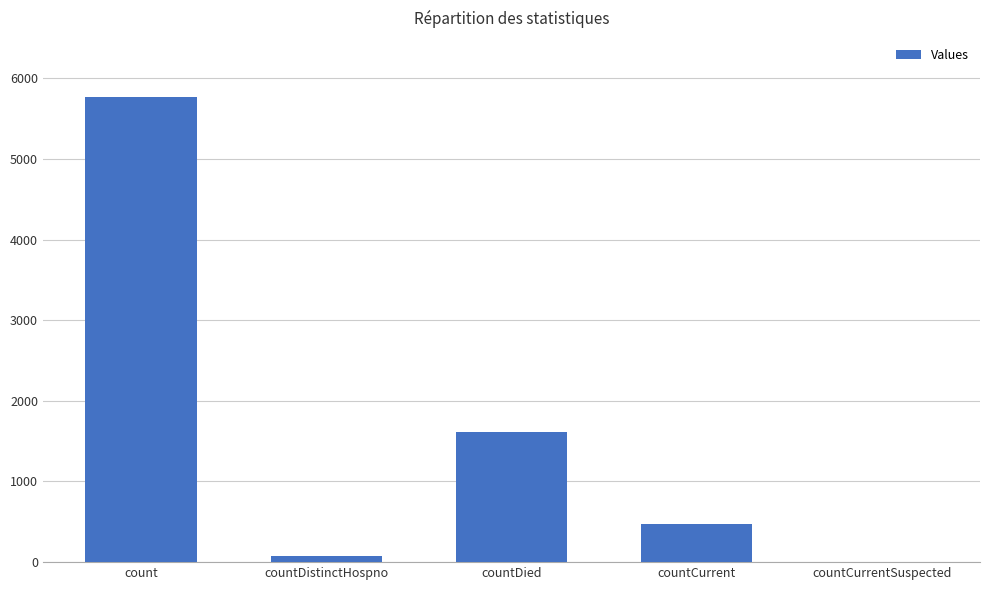

Between countCurrent and countDistinctHospno, which is larger?

countCurrent